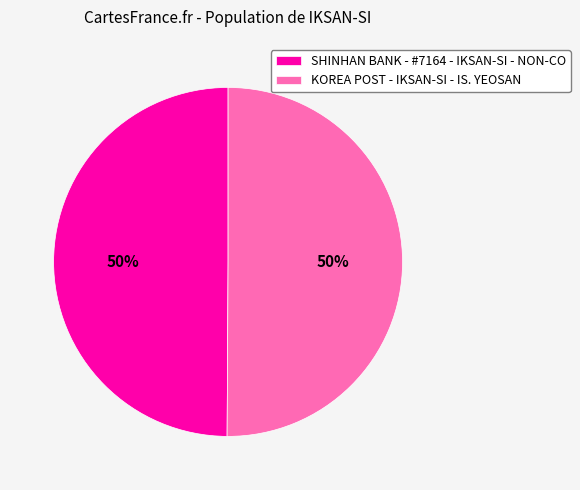

To the nearest percent, what is the average slice percentage?

50%